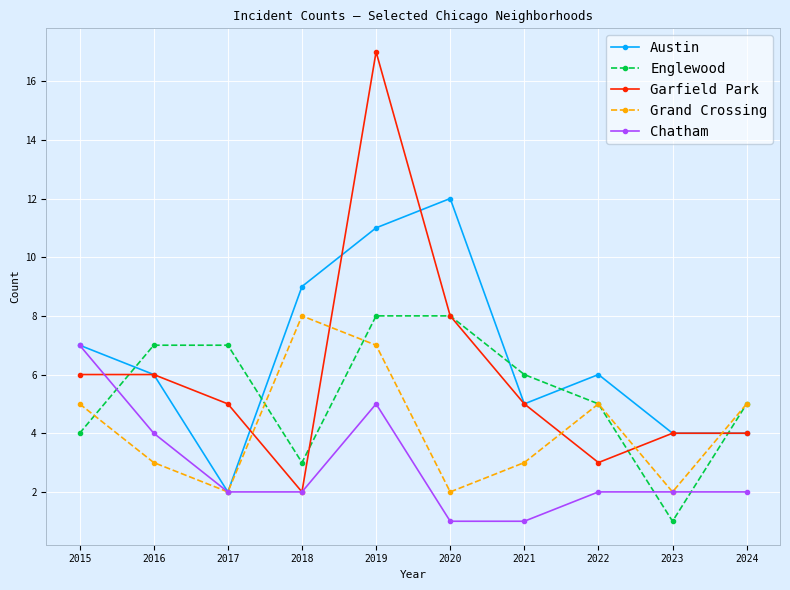

What are all the series names shown in the legend?

Austin, Englewood, Garfield Park, Grand Crossing, Chatham